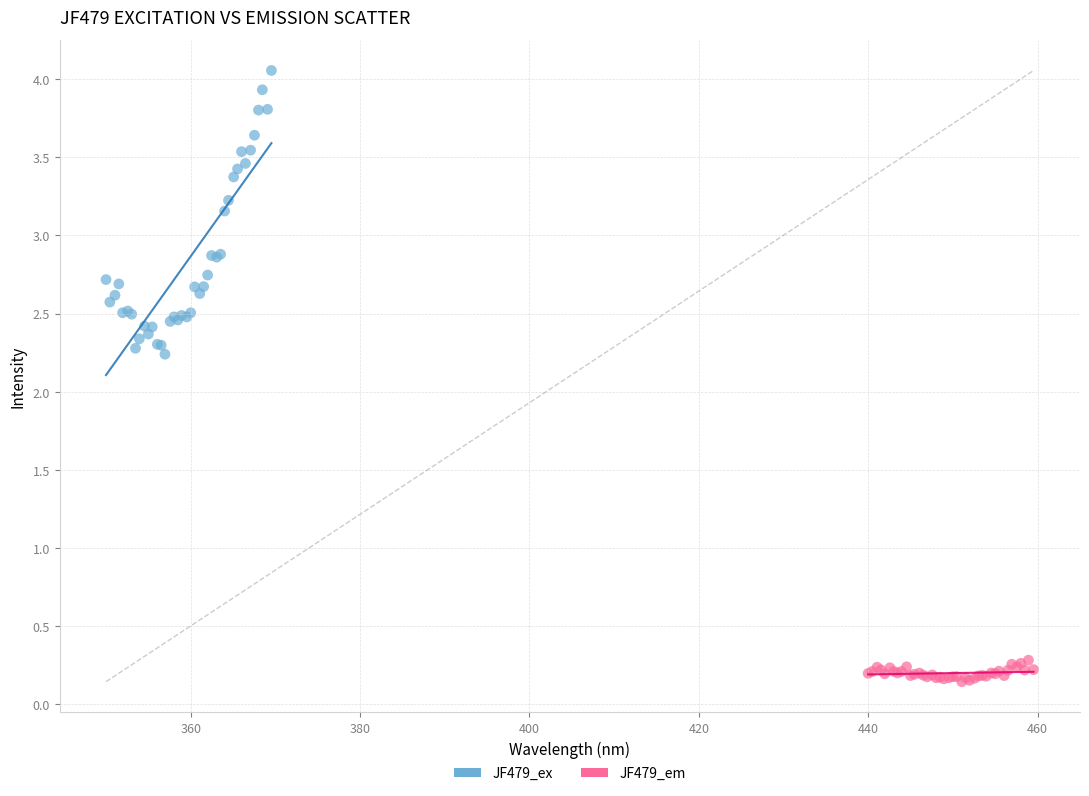

What are all the series names shown in the legend?

JF479_ex, JF479_em